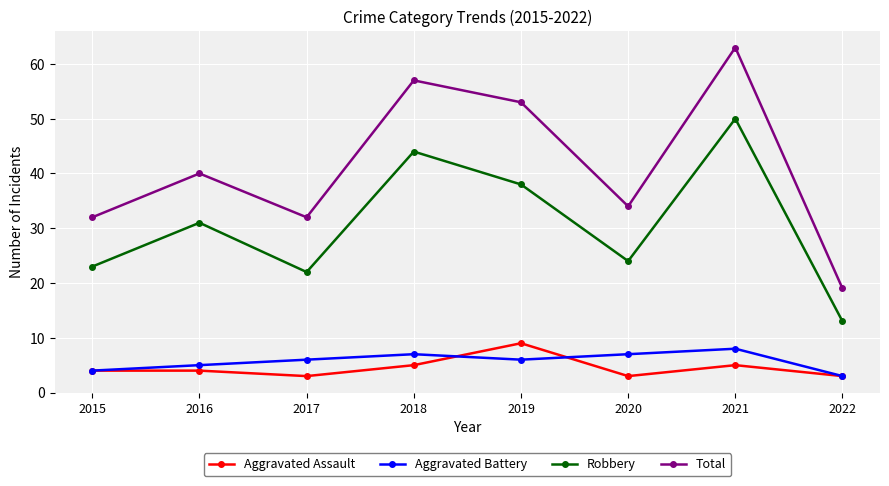

Which category has the lowest value in the Total series?

2022